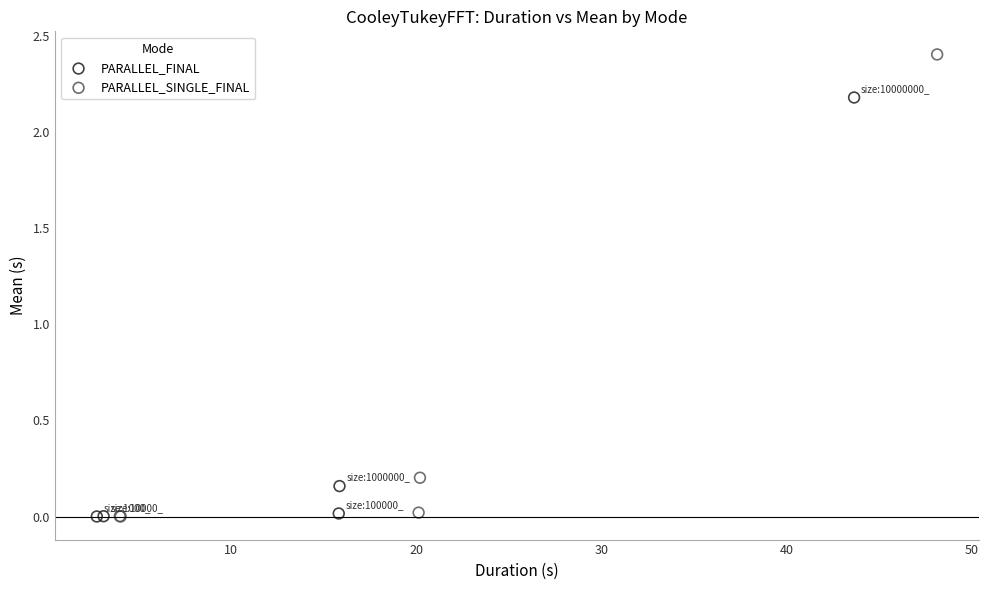

What are all the series names shown in the legend?

PARALLEL_FINAL, PARALLEL_SINGLE_FINAL